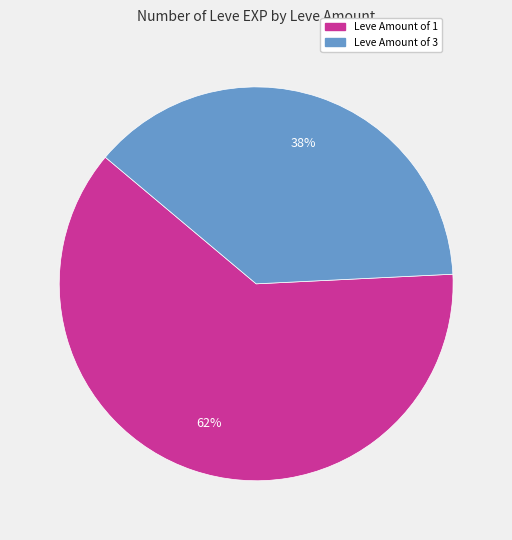

To the nearest percent, what is the average slice percentage?

50%